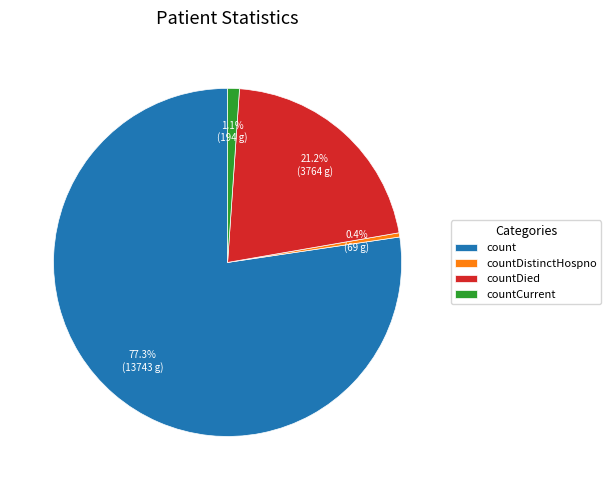

How many segments does this pie chart have?

4